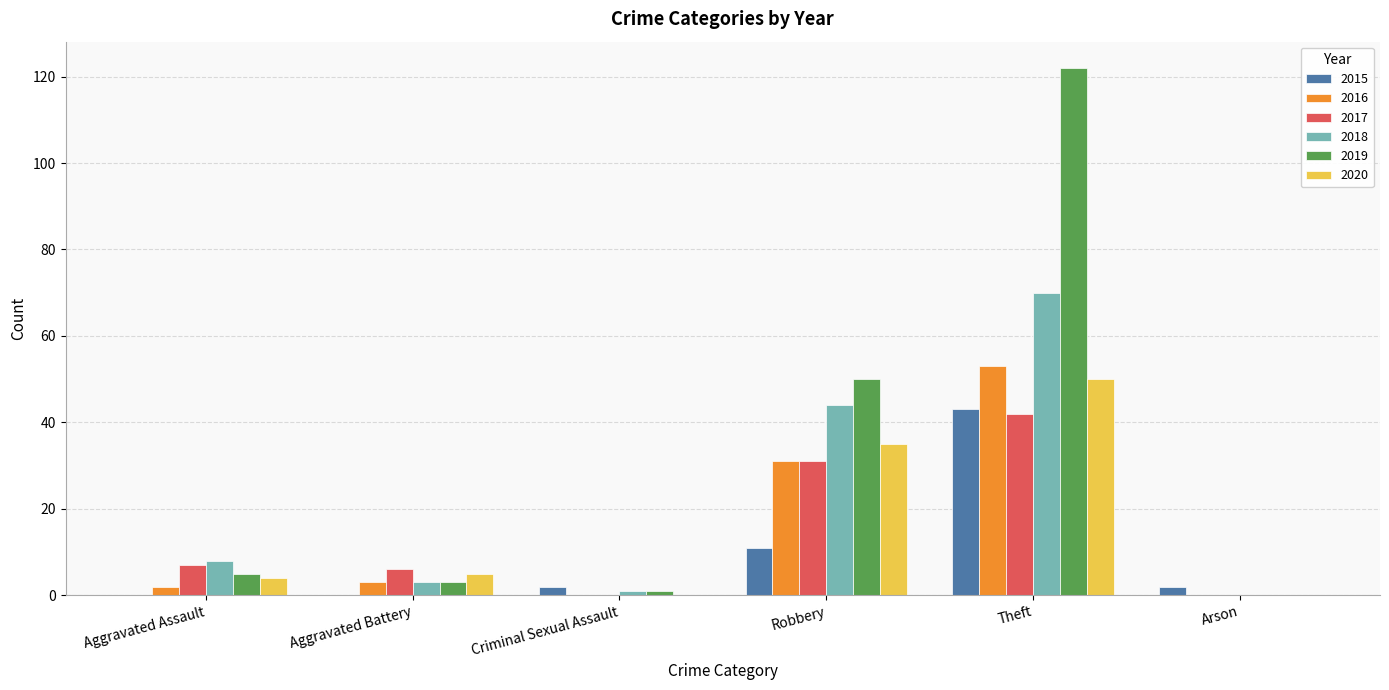

What are all the series names shown in the legend?

2015, 2016, 2017, 2018, 2019, 2020